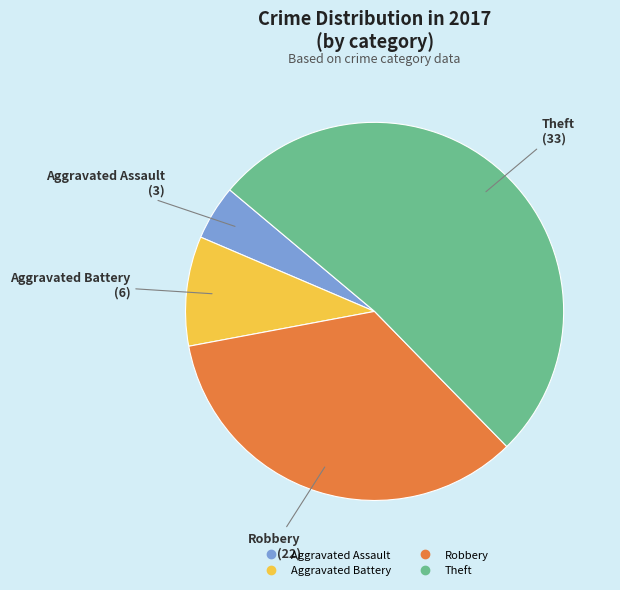

Rank the categories by value from lowest to highest.

Aggravated Assault, Aggravated Battery, Robbery, Theft